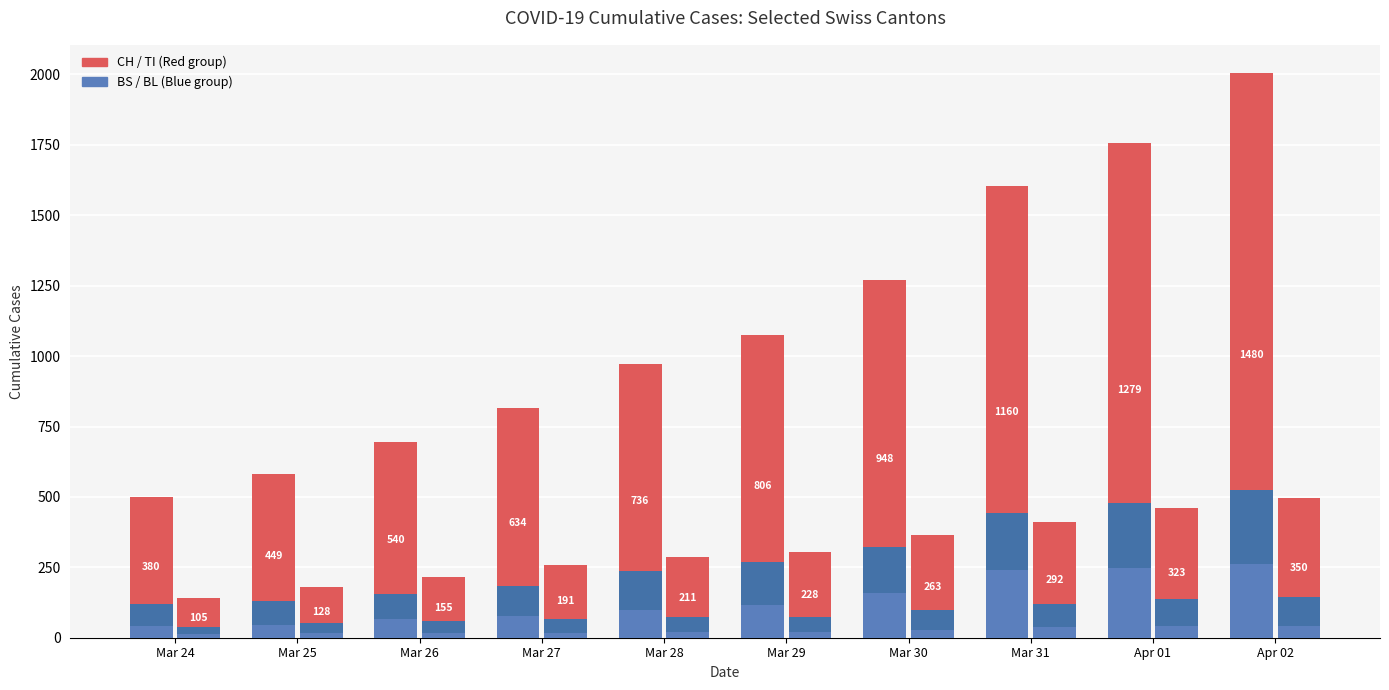

How many bars are there in total?

60